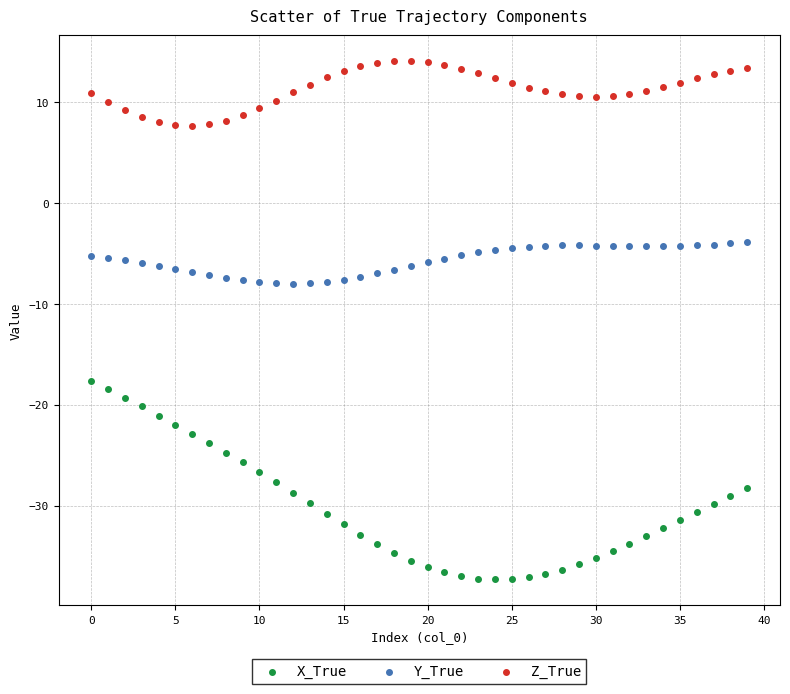

Across all data points, what is the range of Y values (max minus min)?

51.4